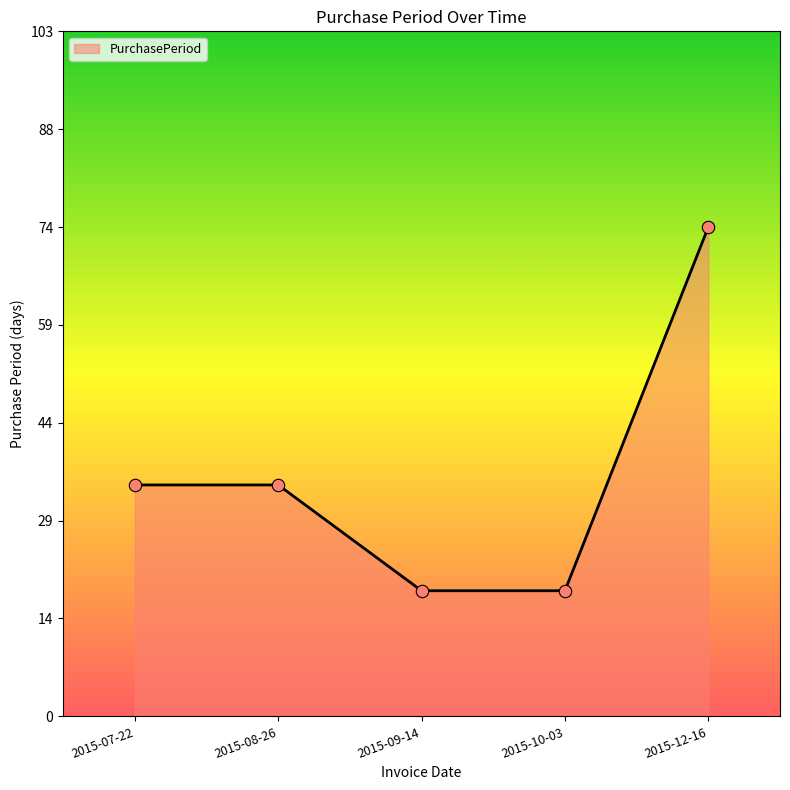

What is the change in value from 2015-08-26 to 2015-10-03?

-16